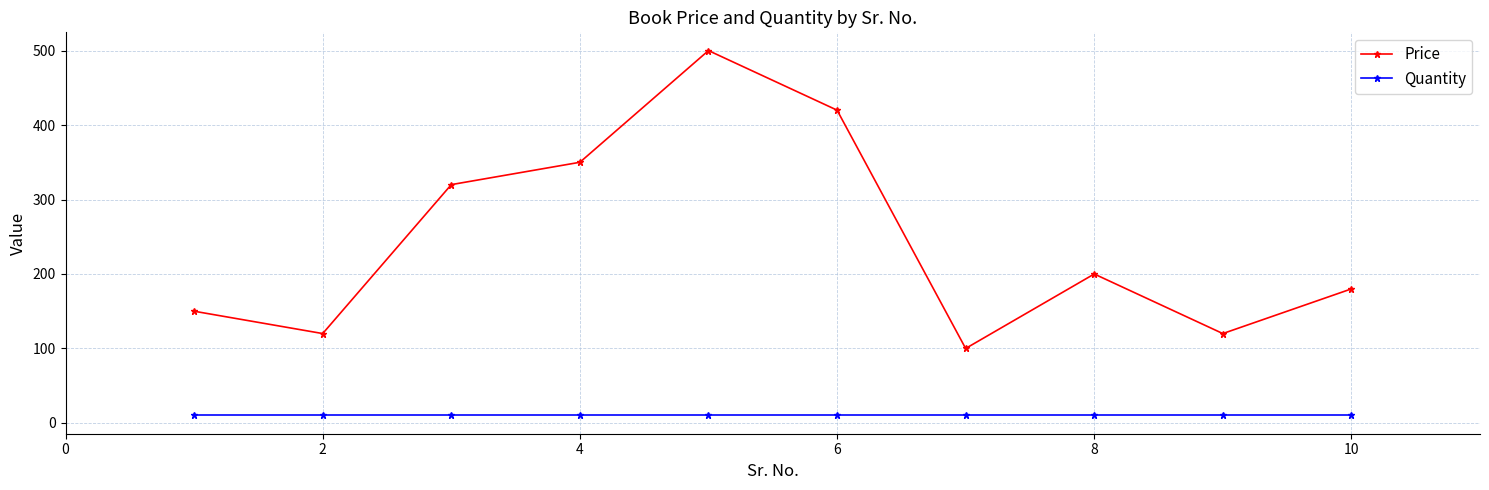

How many categories are shown in the chart?

10